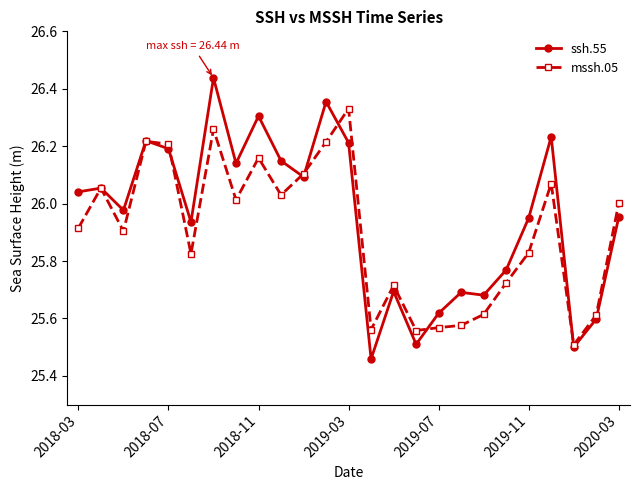

Does the chart display data point markers on the line(s)?

Yes